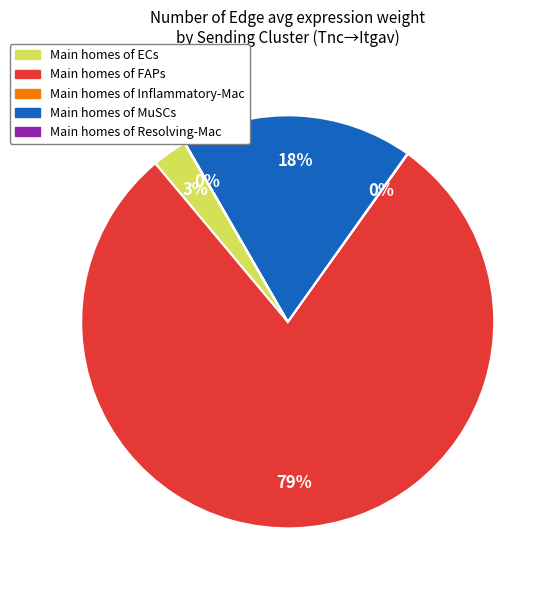

Does any single category account for the majority?

Yes